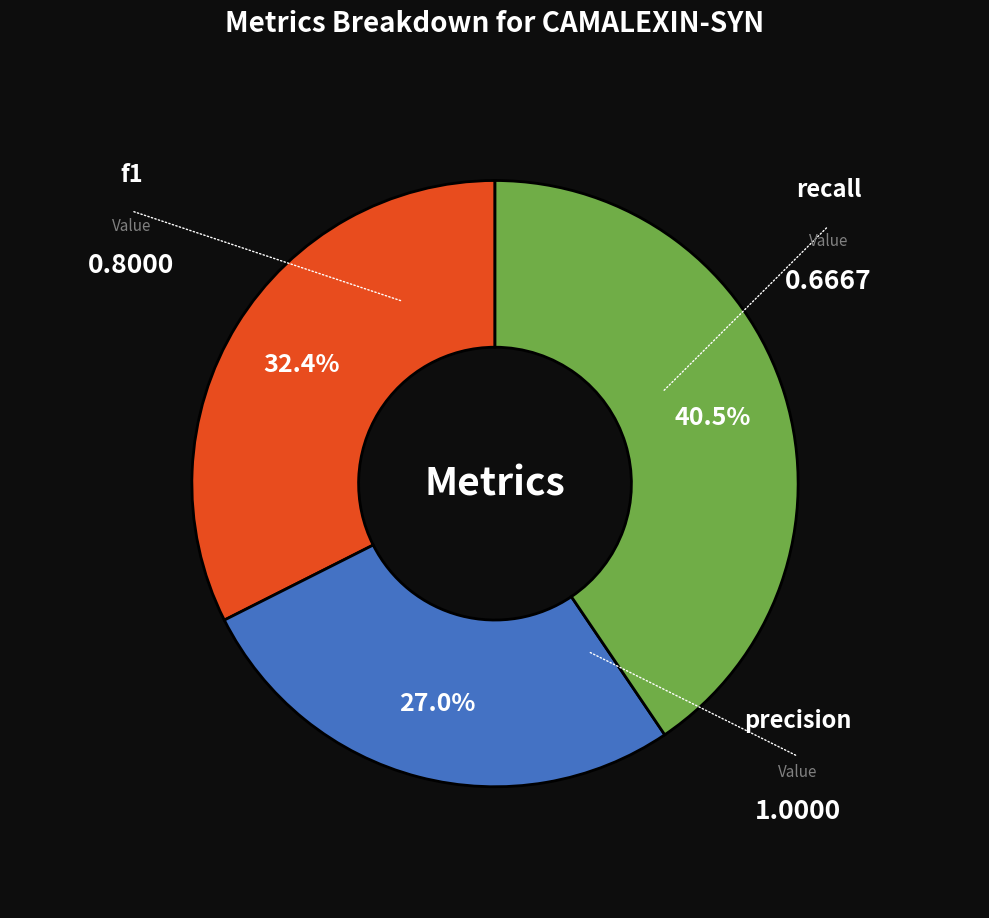

Does any single category account for the majority?

No